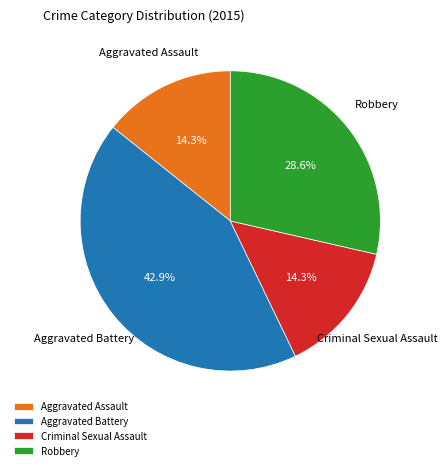

True or false: Robbery accounts for 29% of the total.

True